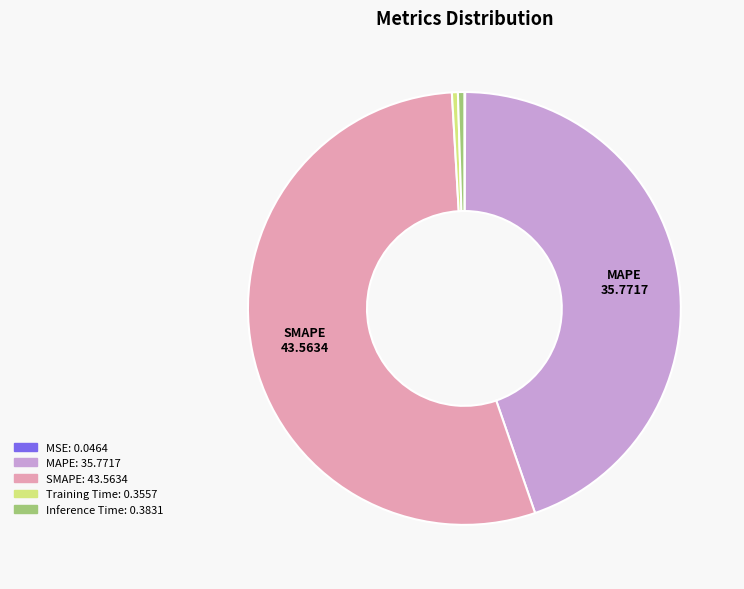

Does any single category account for the majority?

Yes